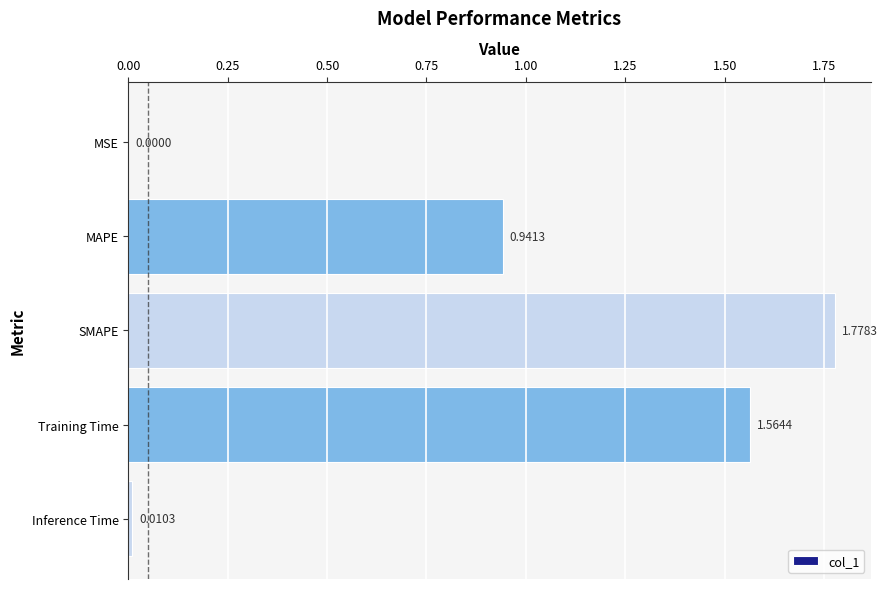

At which label is the value closest to 0?

MSE